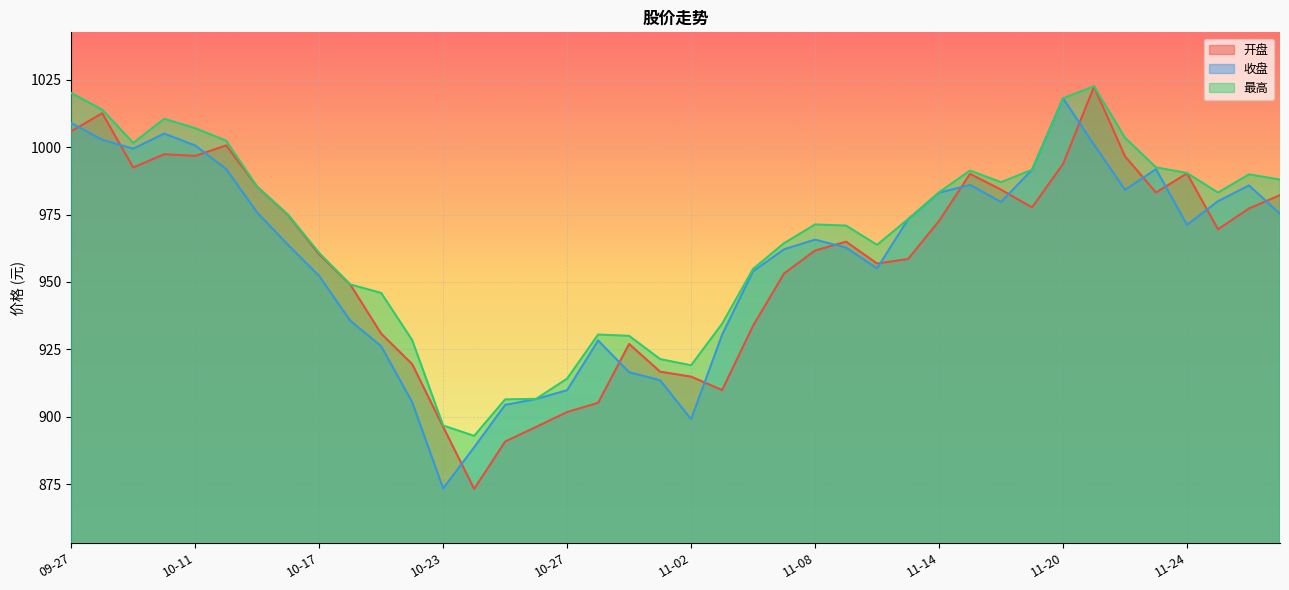

Where is 开盘 nearest to the value 947?

10-18